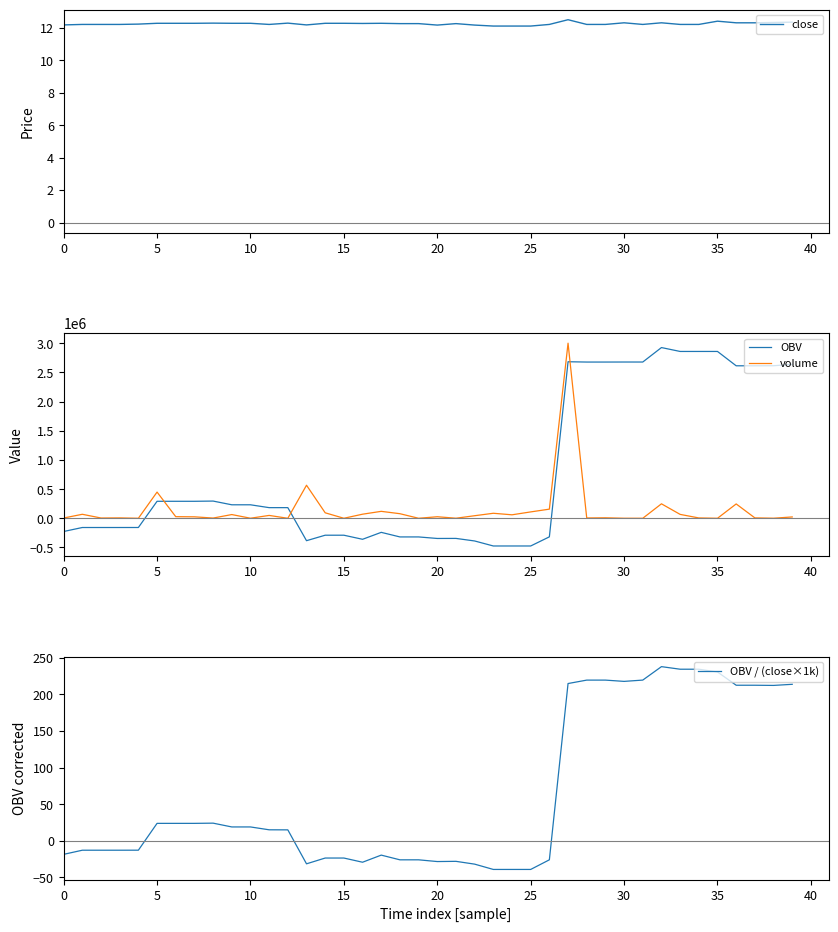

Is it true that volume equals 4711.6 at 0?

True